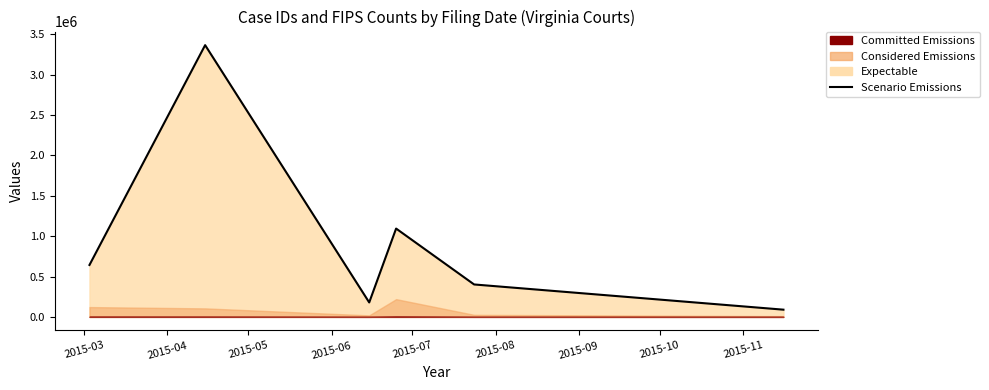

Is it true that the value at 2015-04 is 3366785?

True